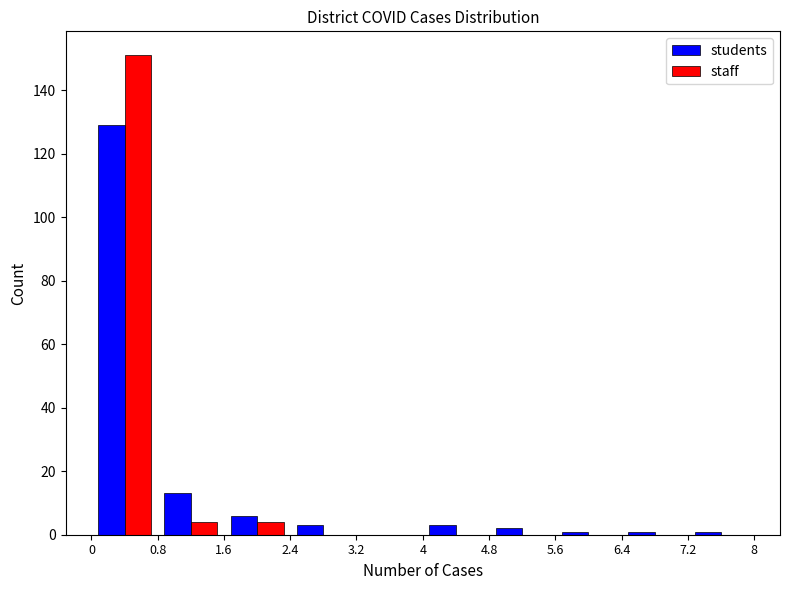

In the students series, which range on the x-axis has the tallest bar?

0 to 0.8